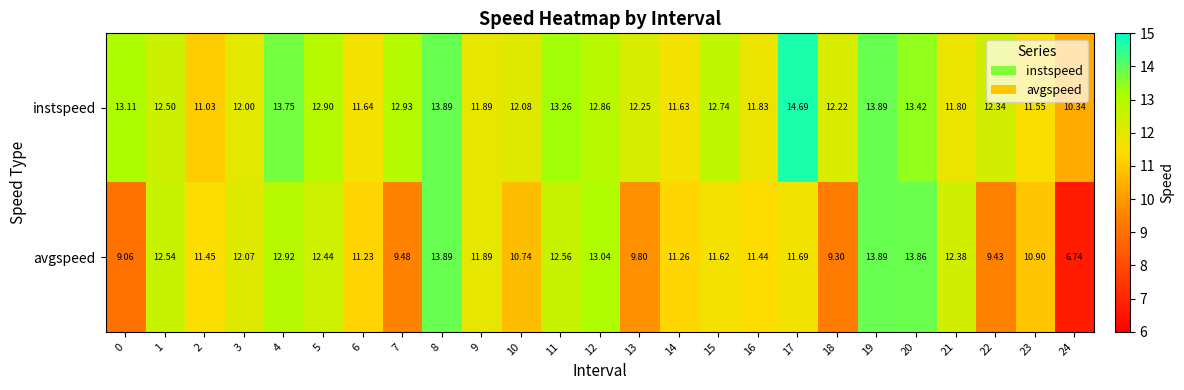

At which category does the chart reach its minimum across all series?

24